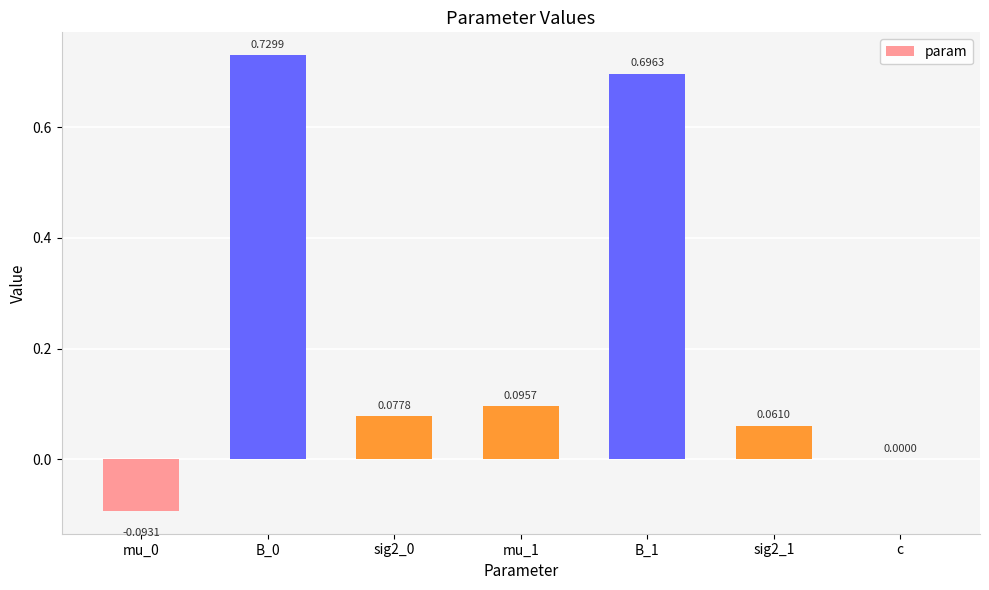

Count the number of categories in the chart.

7